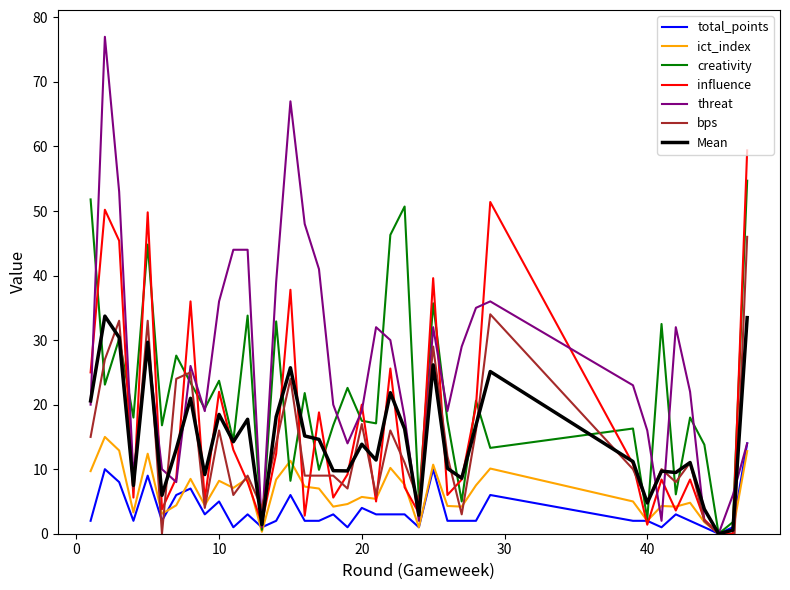

What is the average value of the creativity series?

21.4